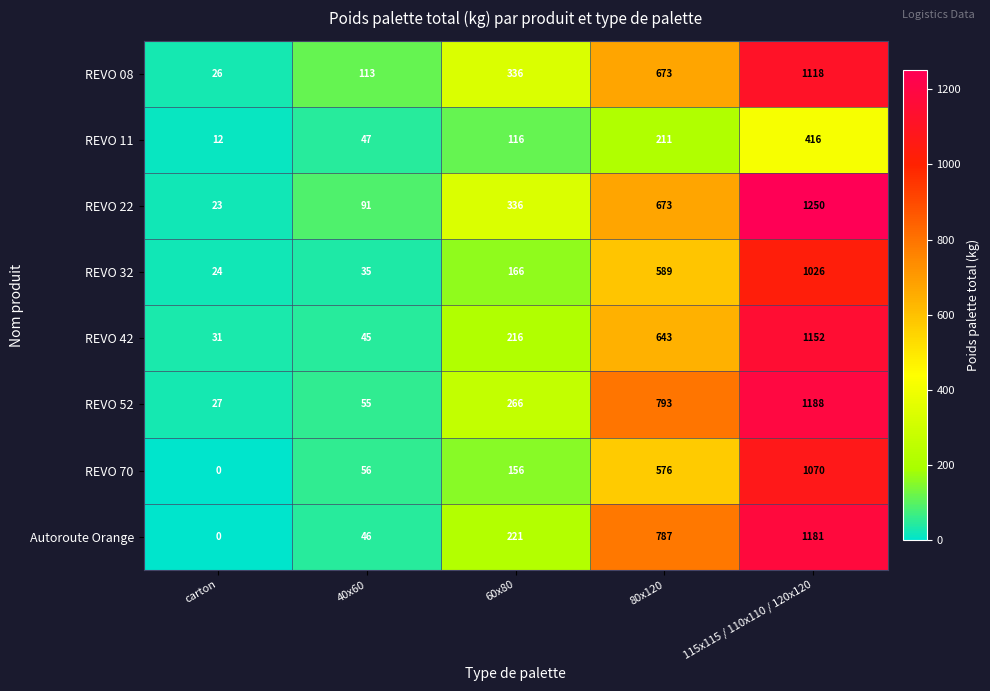

Which series has the widest spread of values?

REVO 22